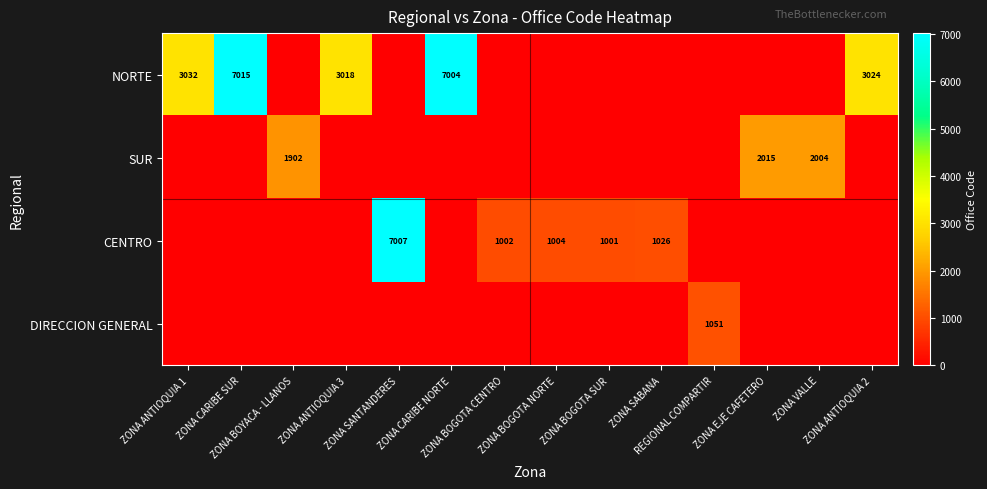

What is the sum of all NORTE values?

23093.1